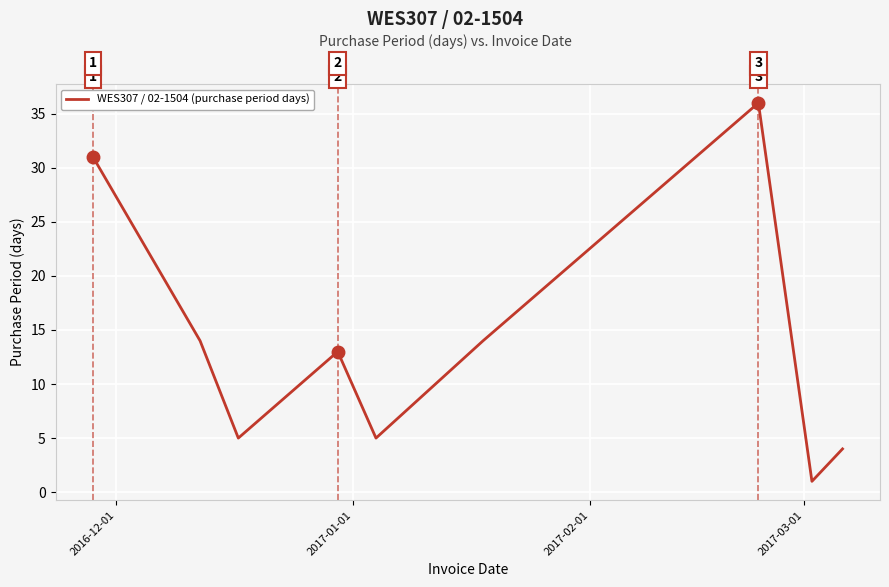

What is the maximum value shown in the chart?

36